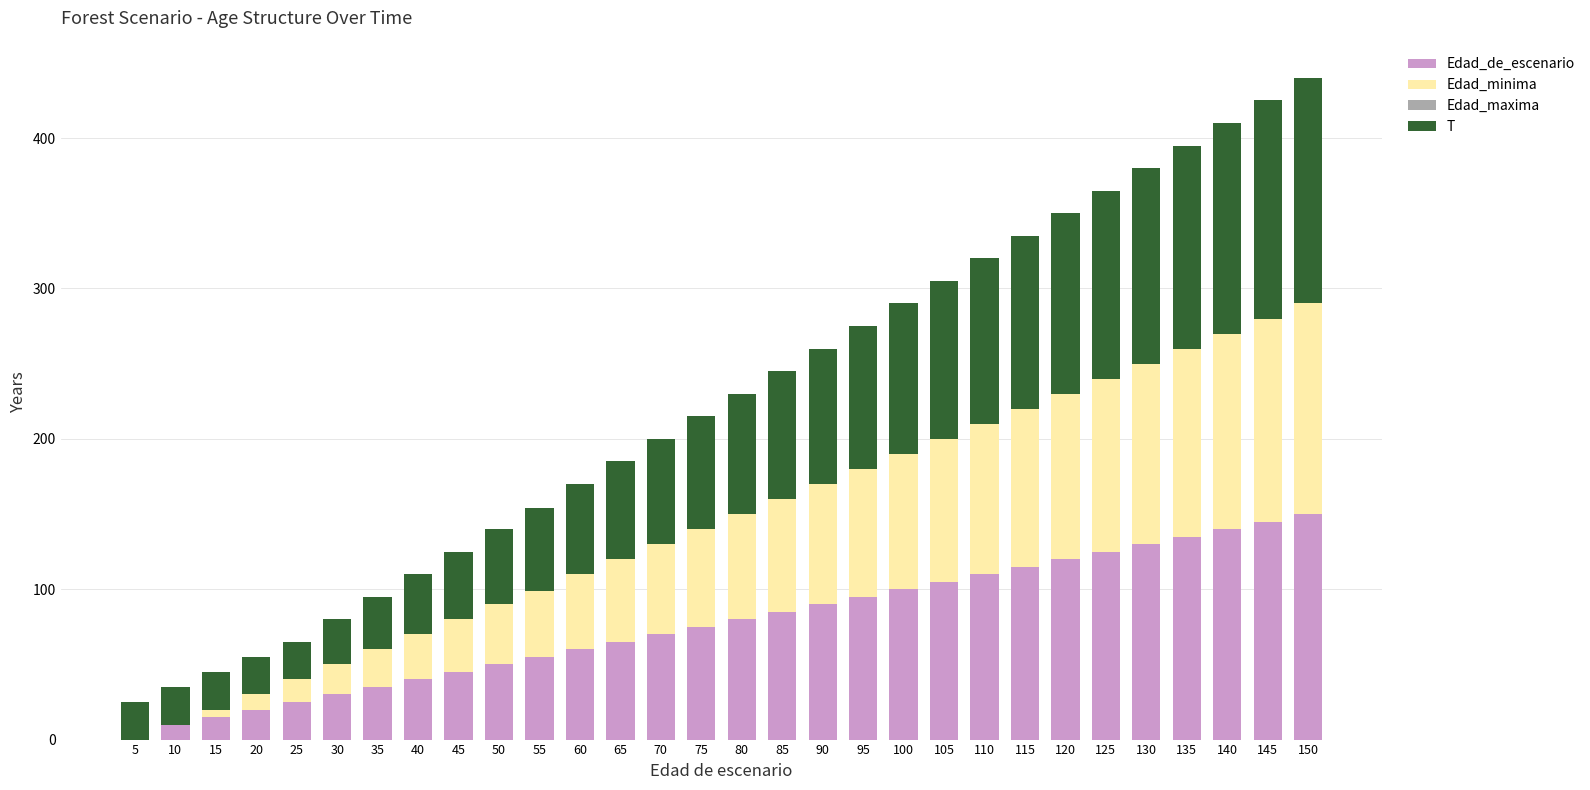

What is the difference between the T values at 125 and 55?

70